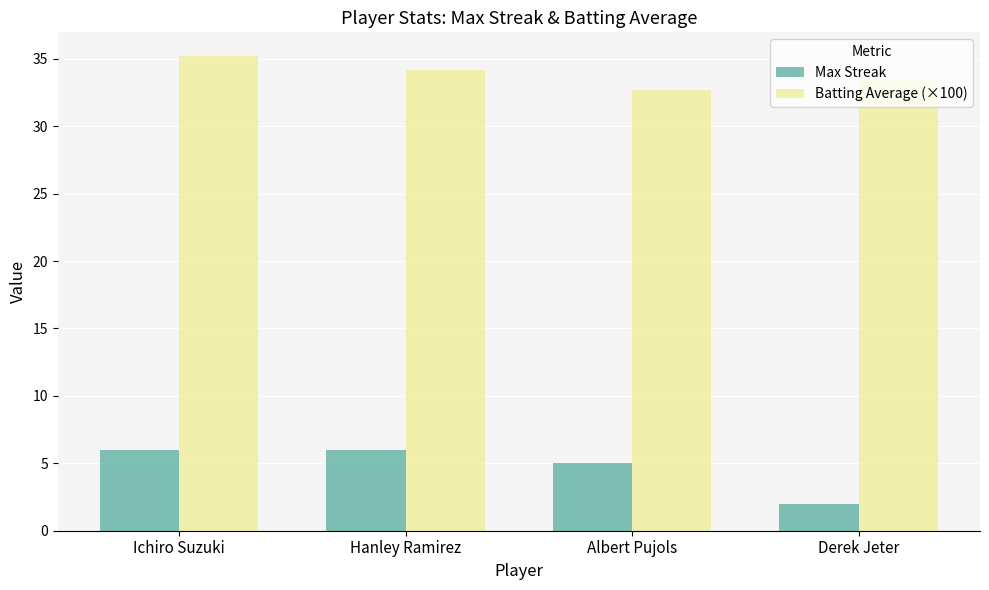

Which series changed the most between Ichiro Suzuki and Derek Jeter?

Max Streak